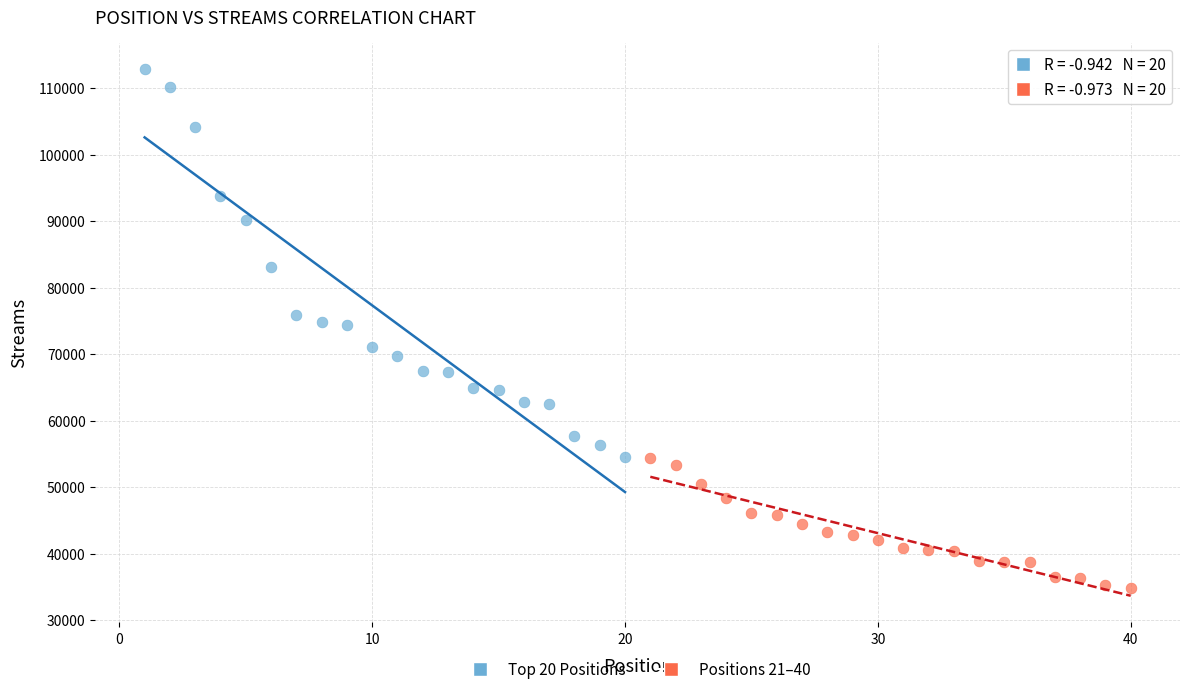

Which series reaches the minimum Y coordinate?

Positions 21–40